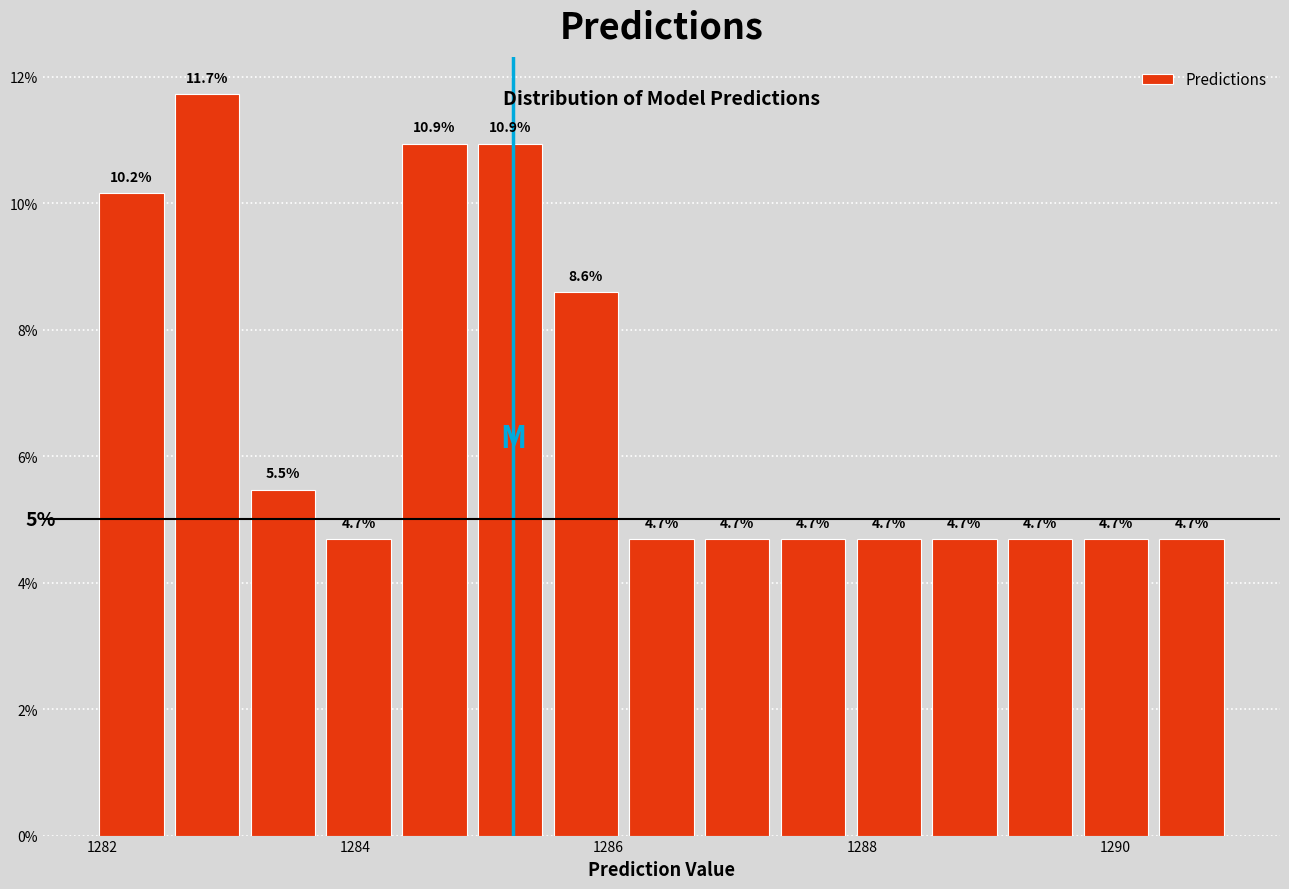

Read against the x-axis, roughly where is the centre of the tallest bar?

1282.8